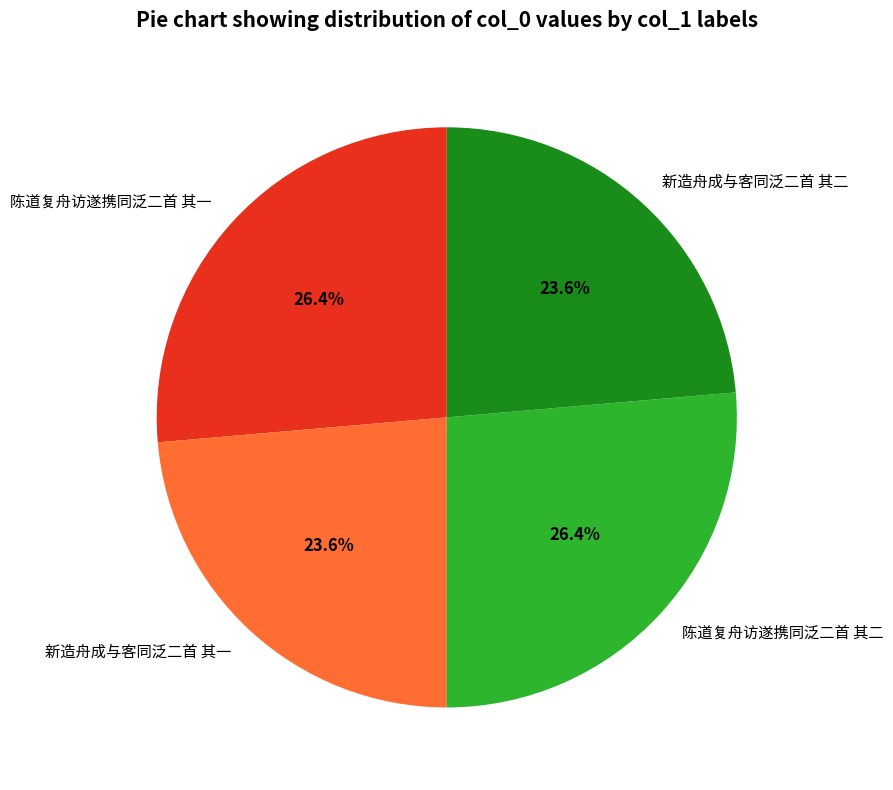

To the nearest percent, what is the difference between the largest and smallest slice percentages?

3%